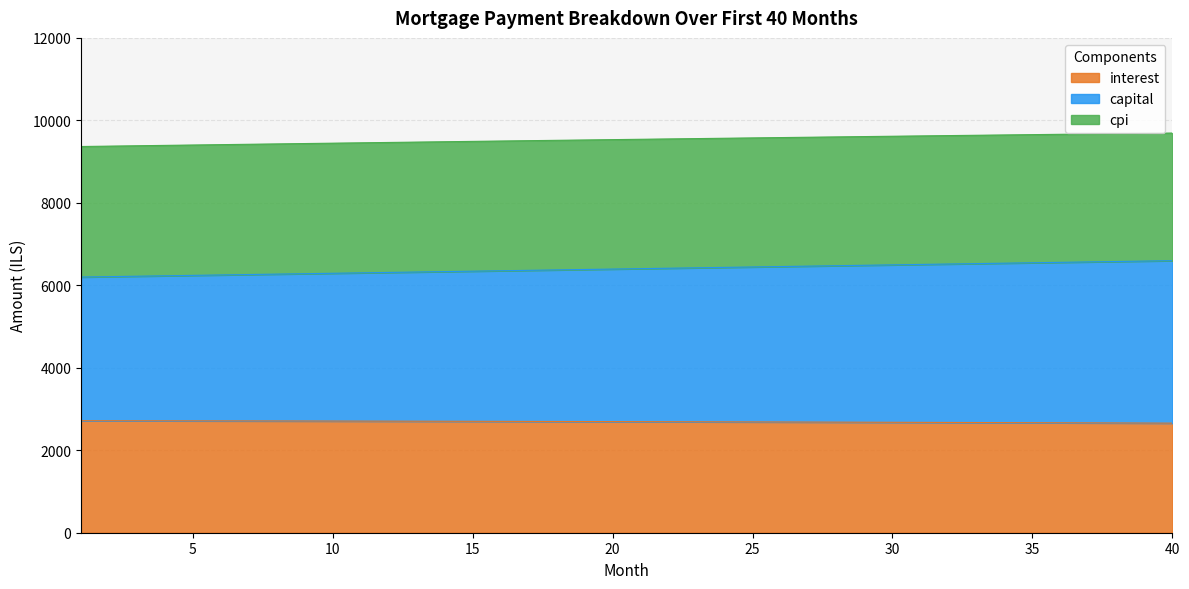

True or false: cpi has more than 1 points higher than both neighbors.

False